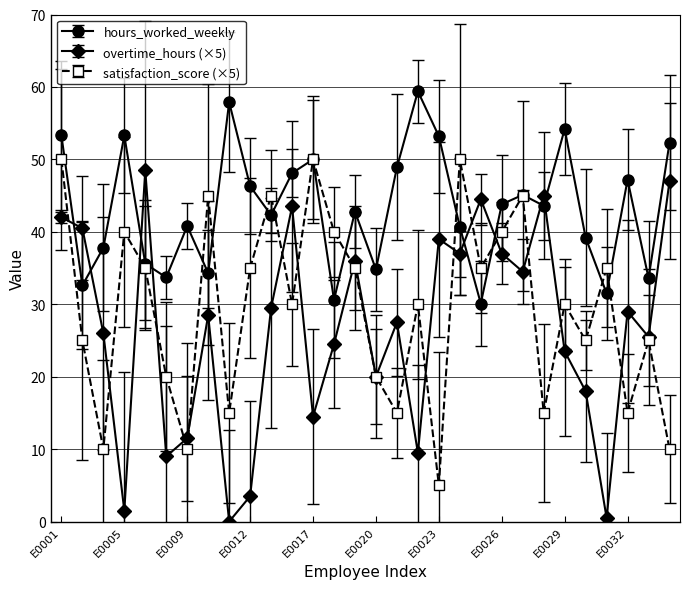

True or false: overtime_hours (×5) has more than 0 points higher than both neighbors.

True